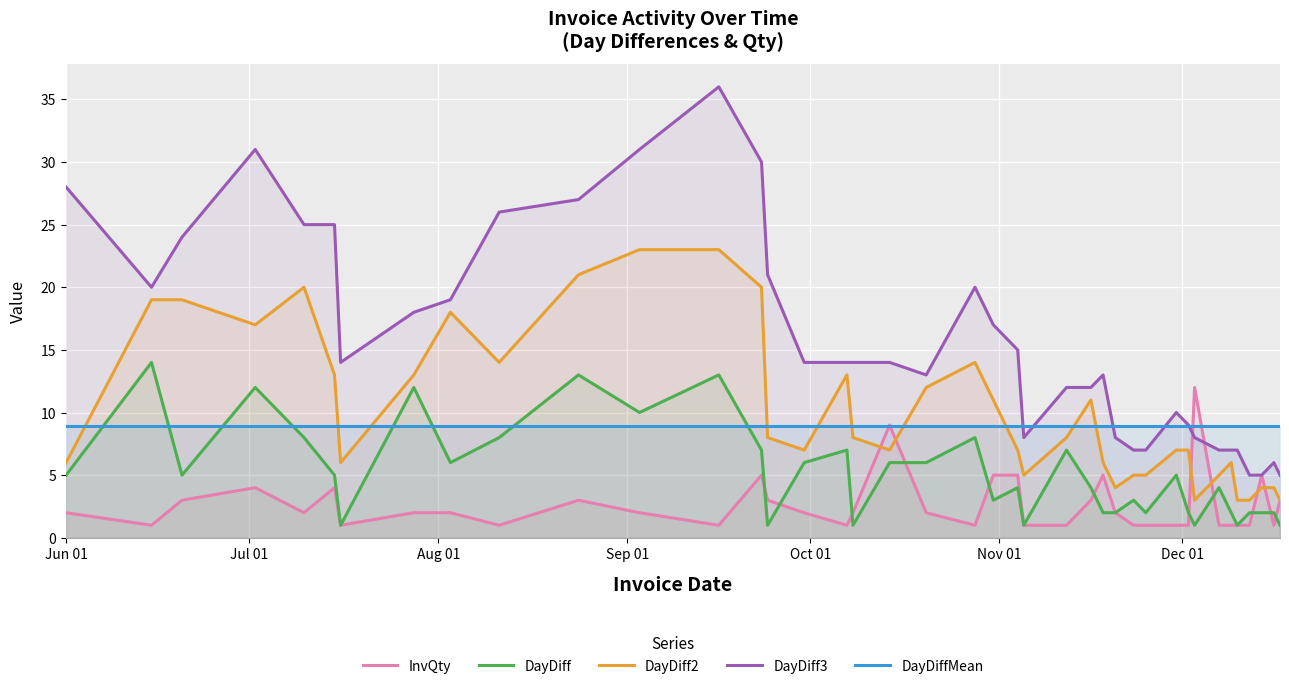

Which series has the widest spread of values?

DayDiff3